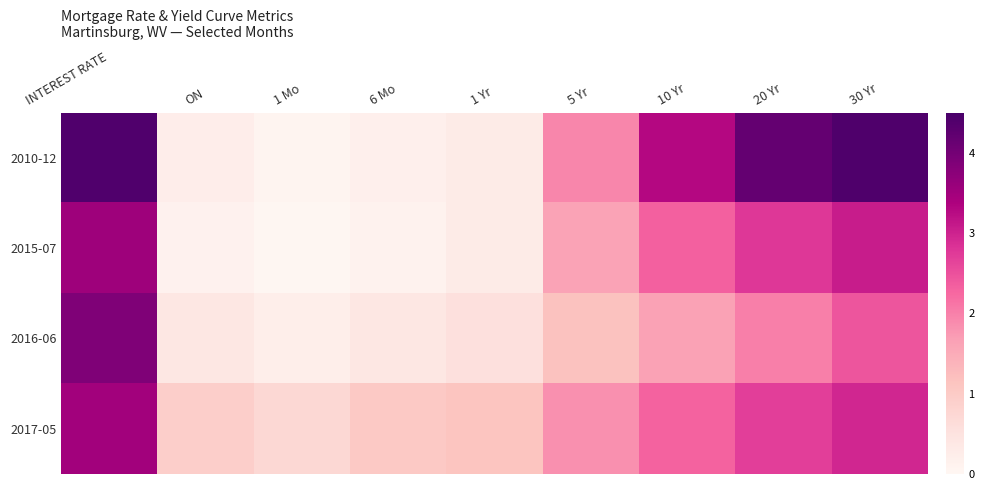

How many data points does each series have?

9